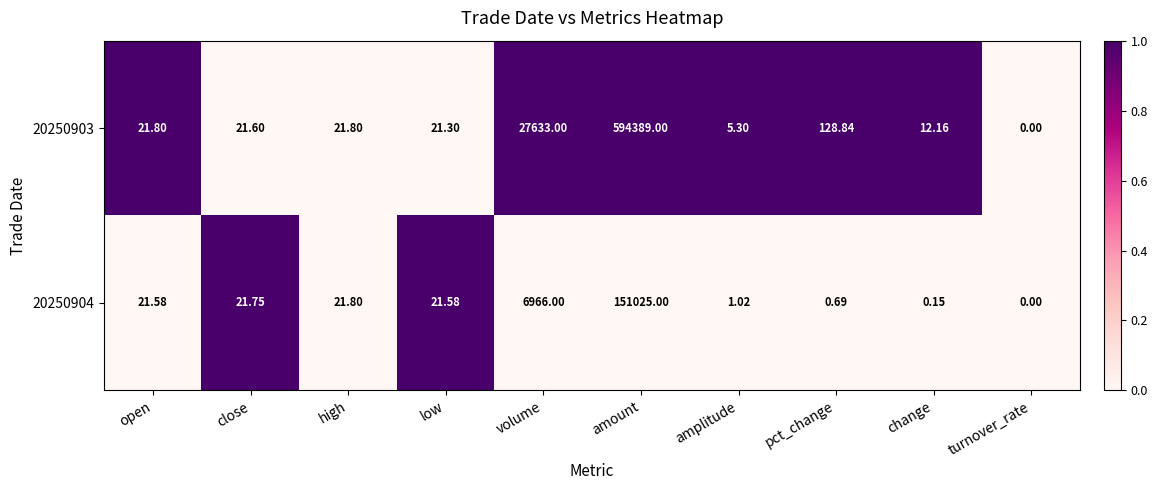

At which label does 20250903 reach its peak?

amount